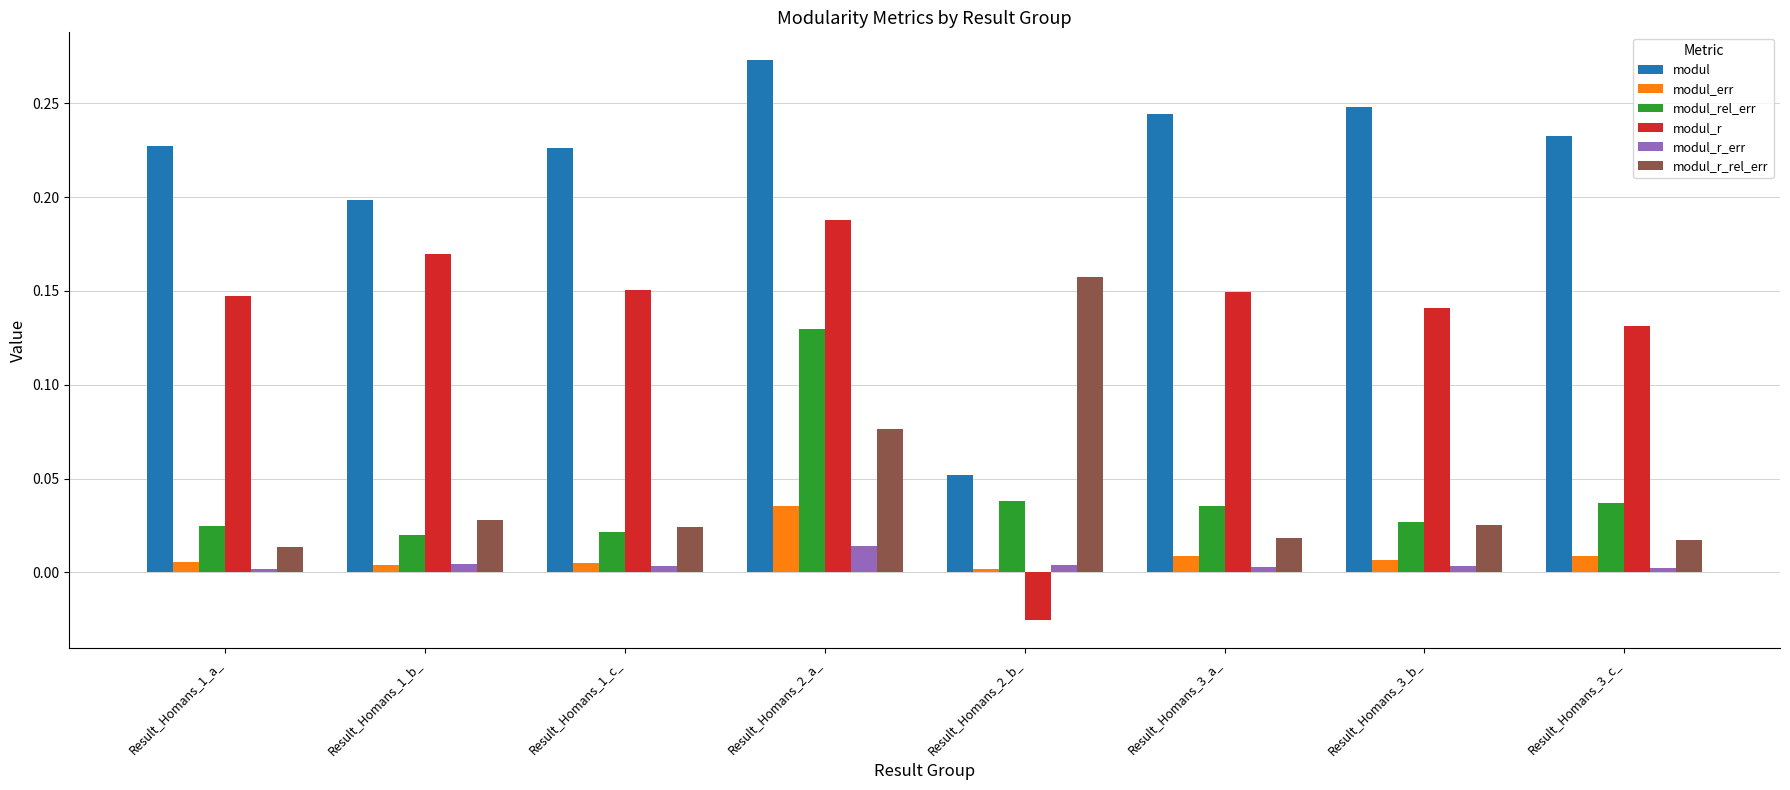

Which category has the highest value in the modul_r_rel_err series?

Result_Homans_2_b_